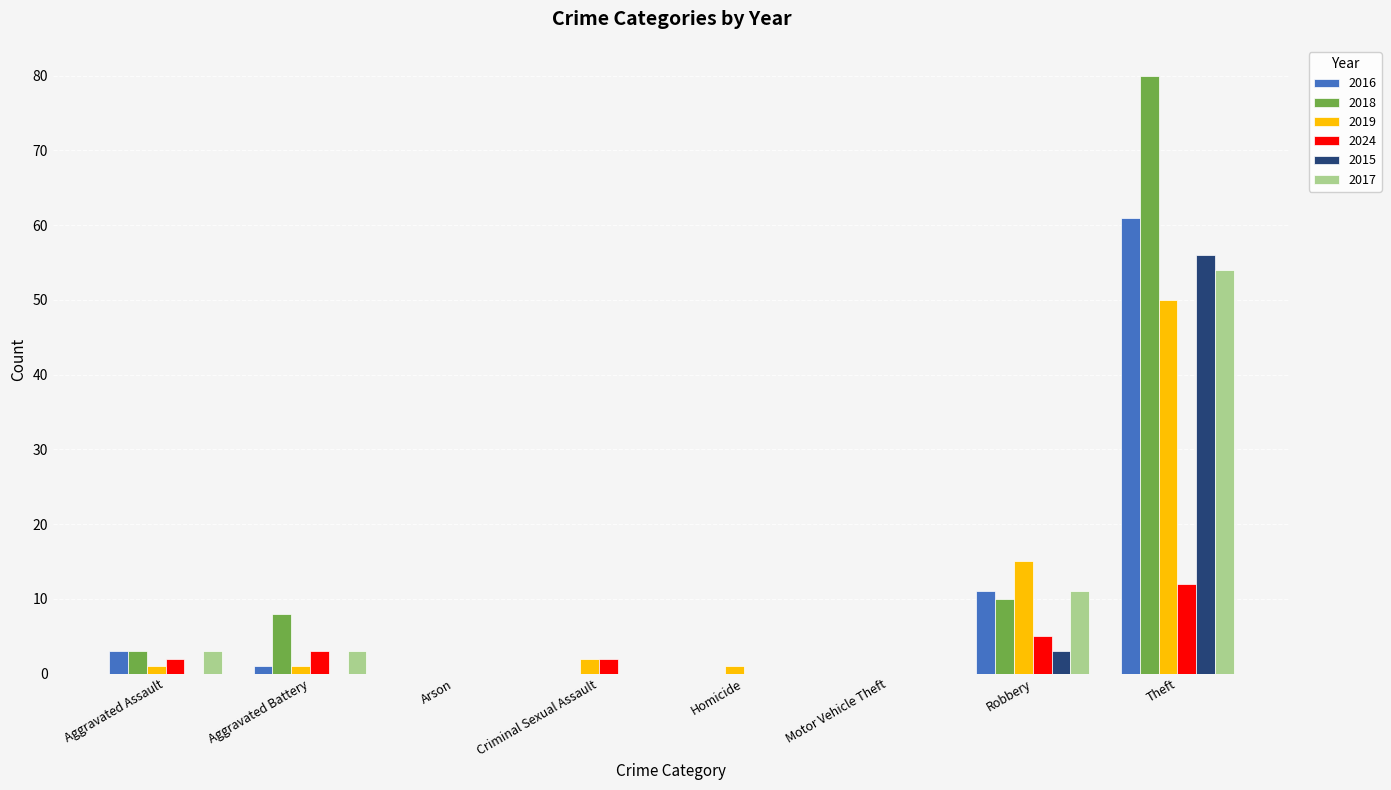

What is the sum of all 2015 values?

59